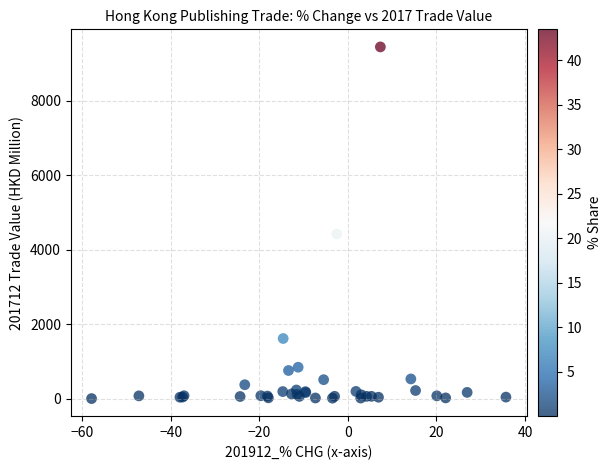

What Y value in the scatter plot is closest to 4721?

4419.6